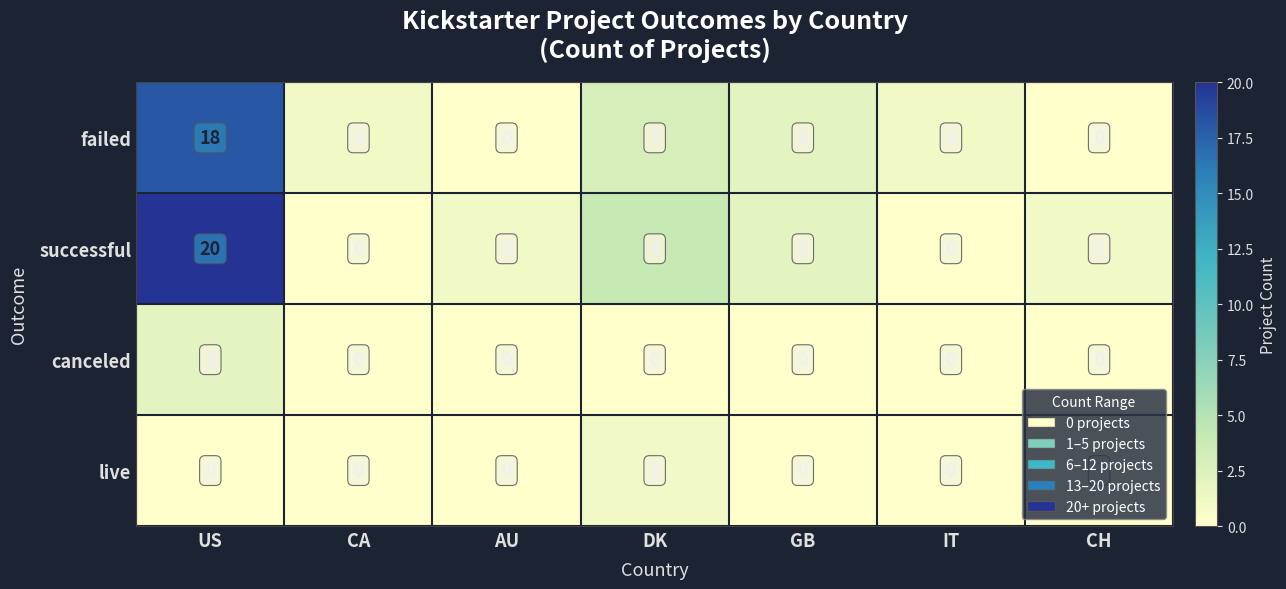

Count the live values in the range 0 to 1.

7